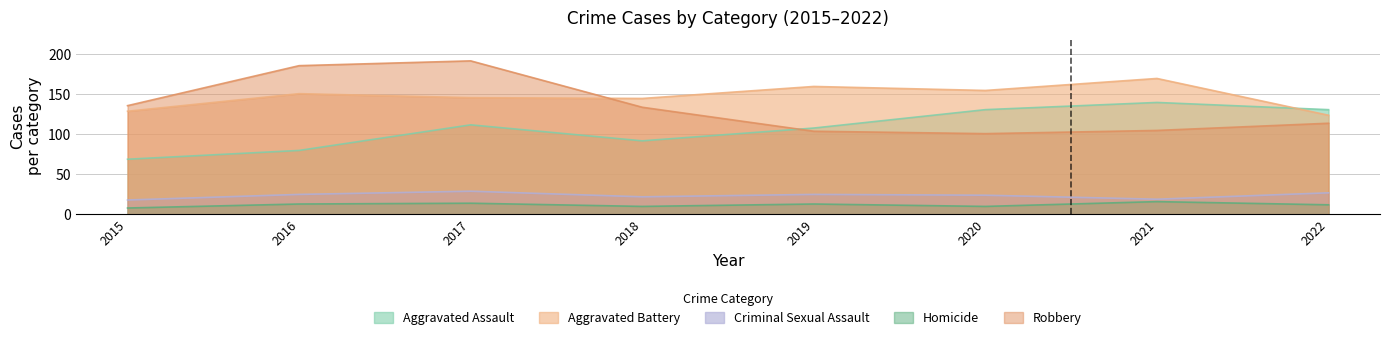

What is the sum of the Aggravated Assault values at 2021 and 2020?

271